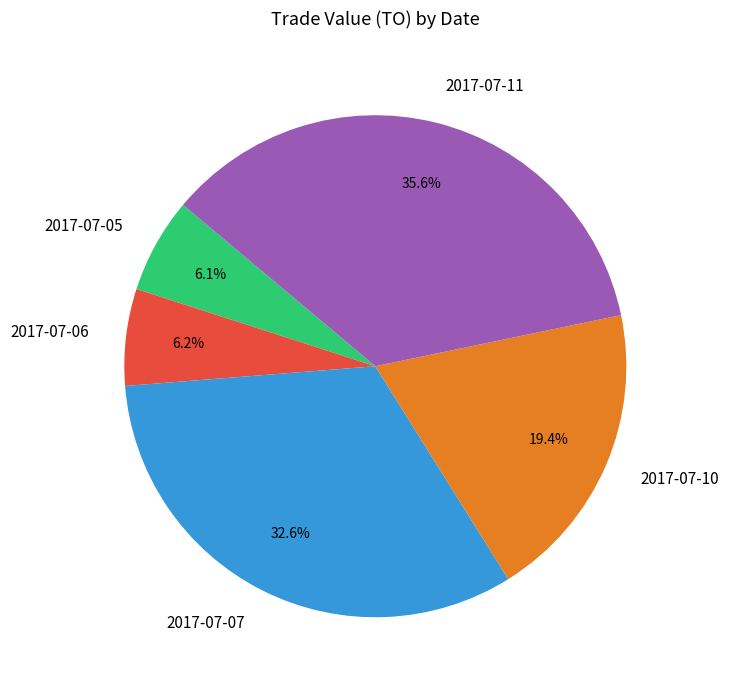

What portion of the pie excludes 2017-07-07?

67.4%